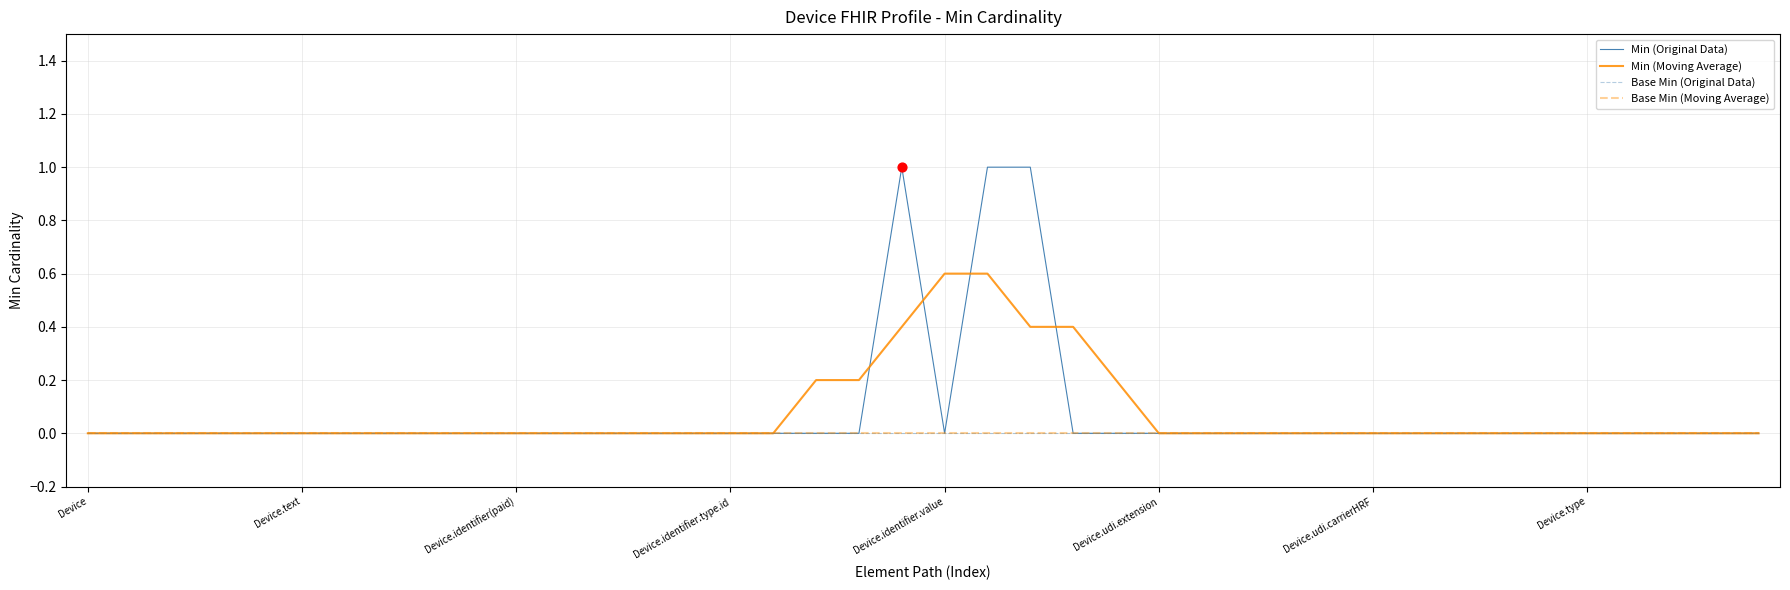

Does the chart have visible grid lines?

Yes